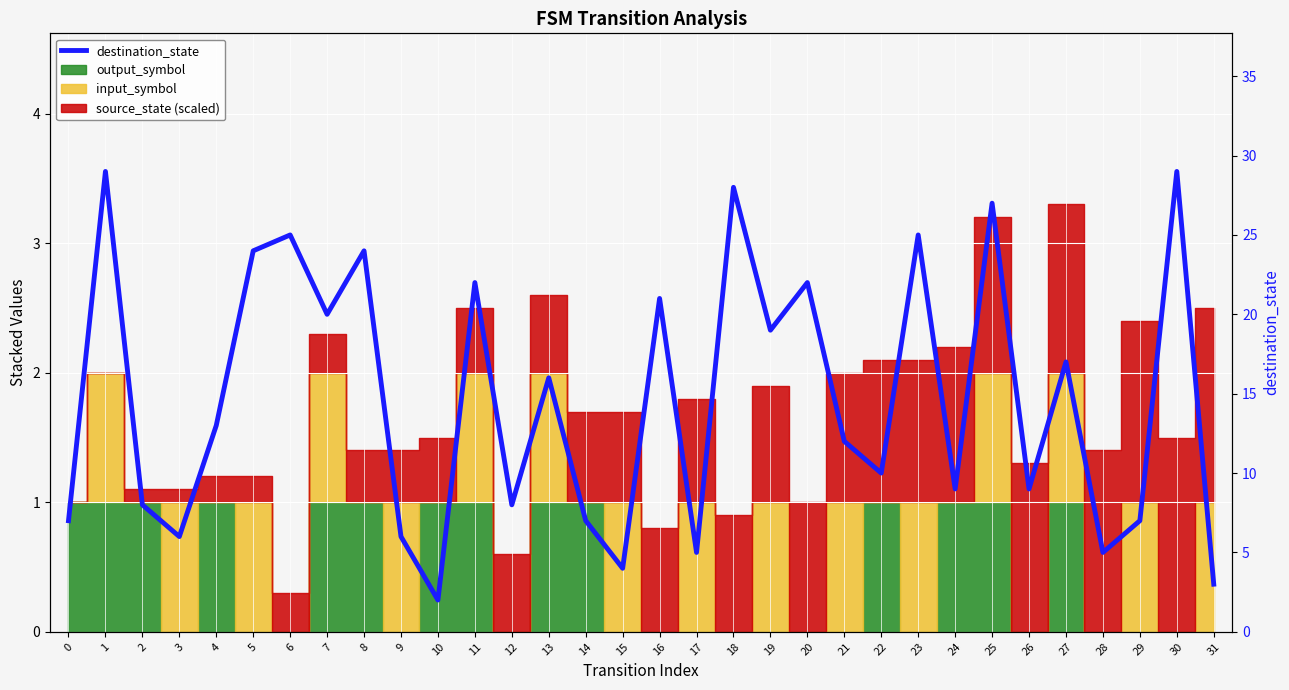

What is the maximum value shown in the chart?

29